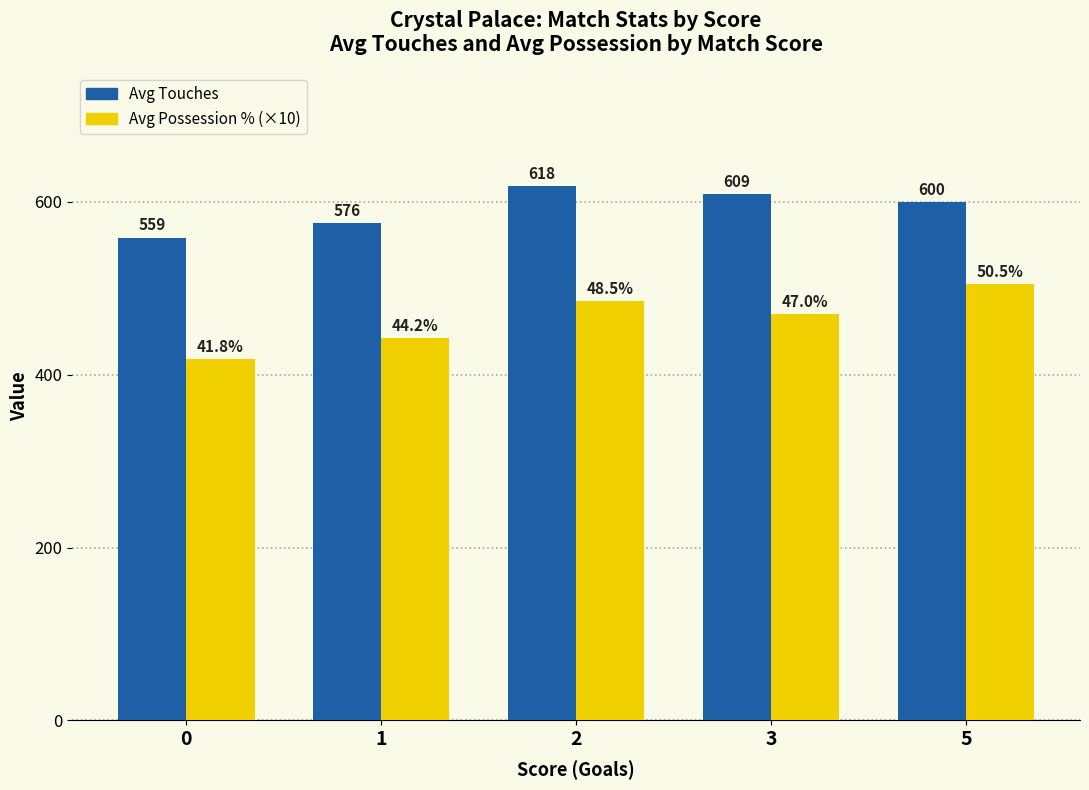

How many series are shown in this chart?

2